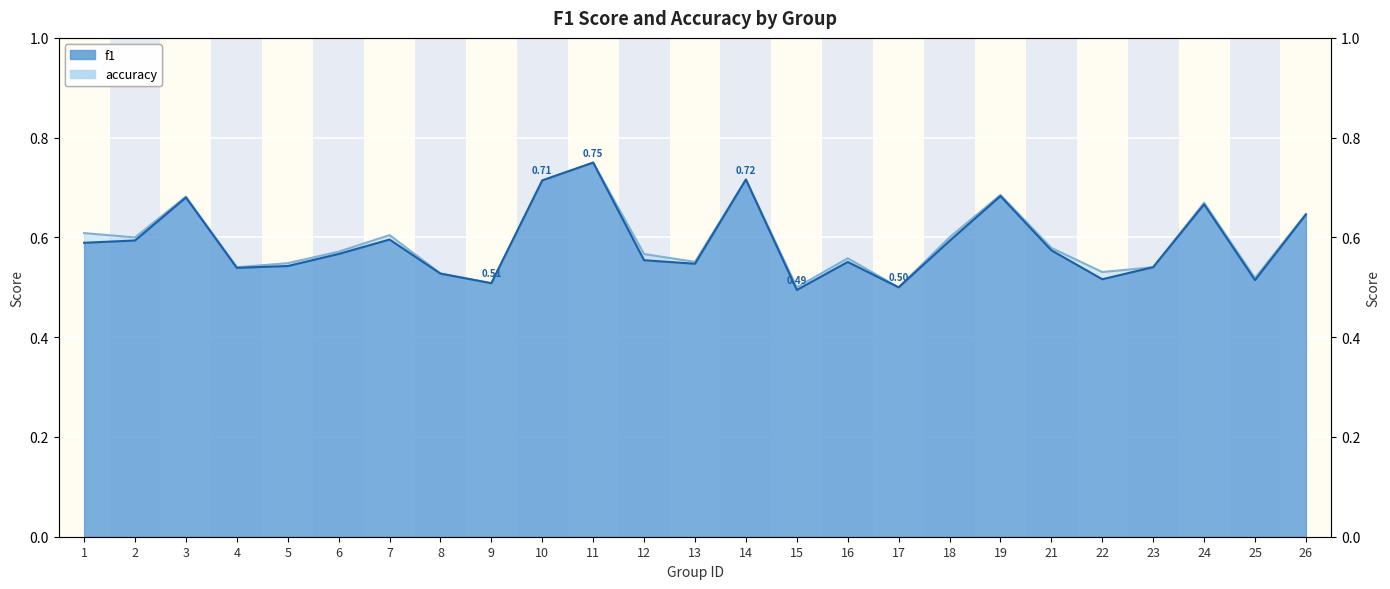

At which category does accuracy reach its first local valley?

2